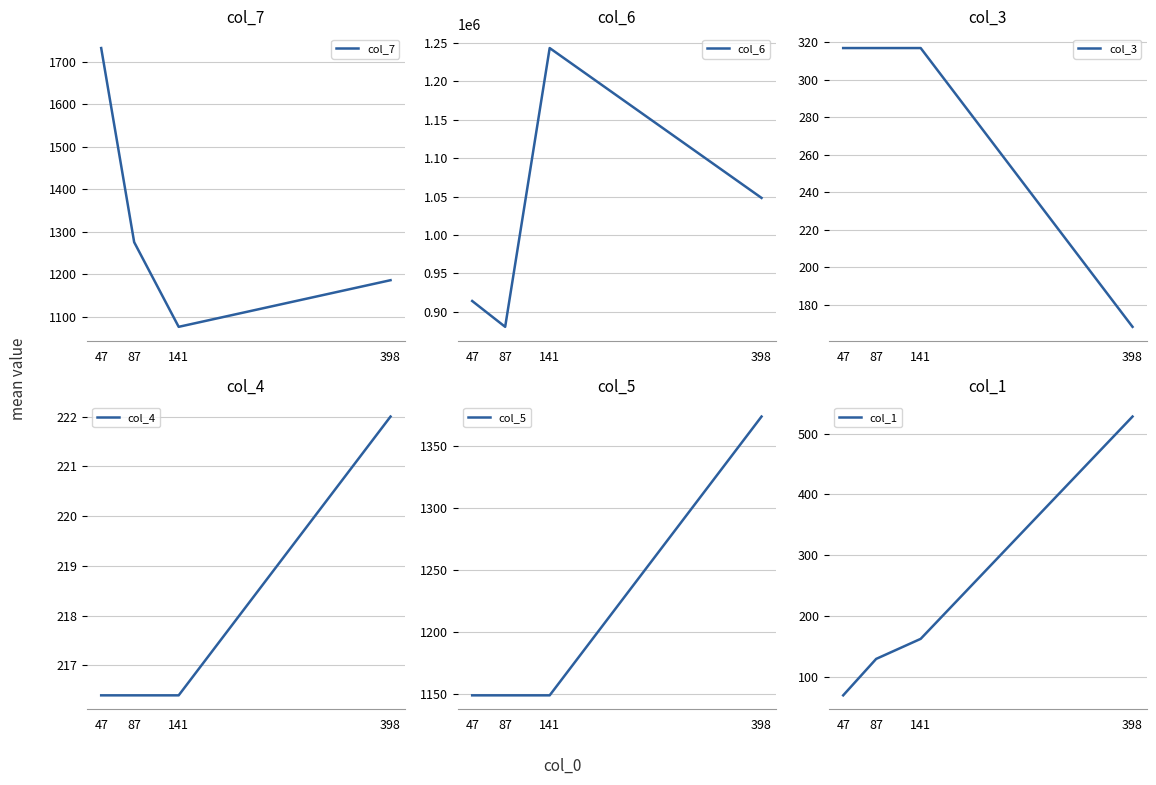

What are all the series names shown in the legend?

col_7, col_6, col_3, col_4, col_5, col_1